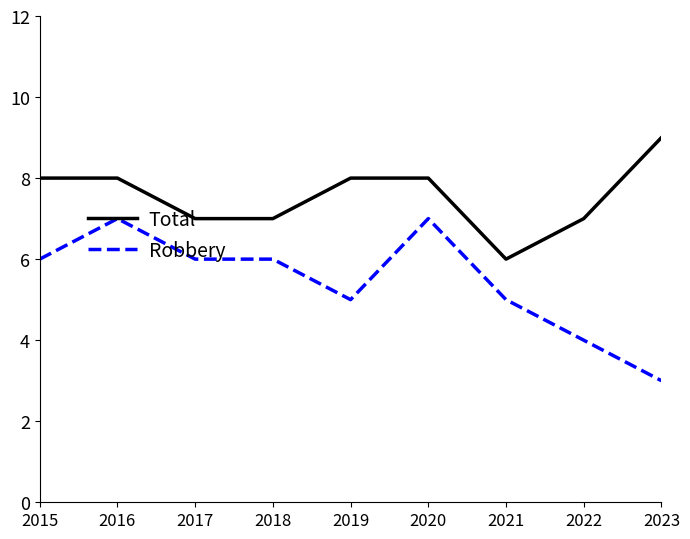

True or false: Robbery and Total intersect in this chart.

False